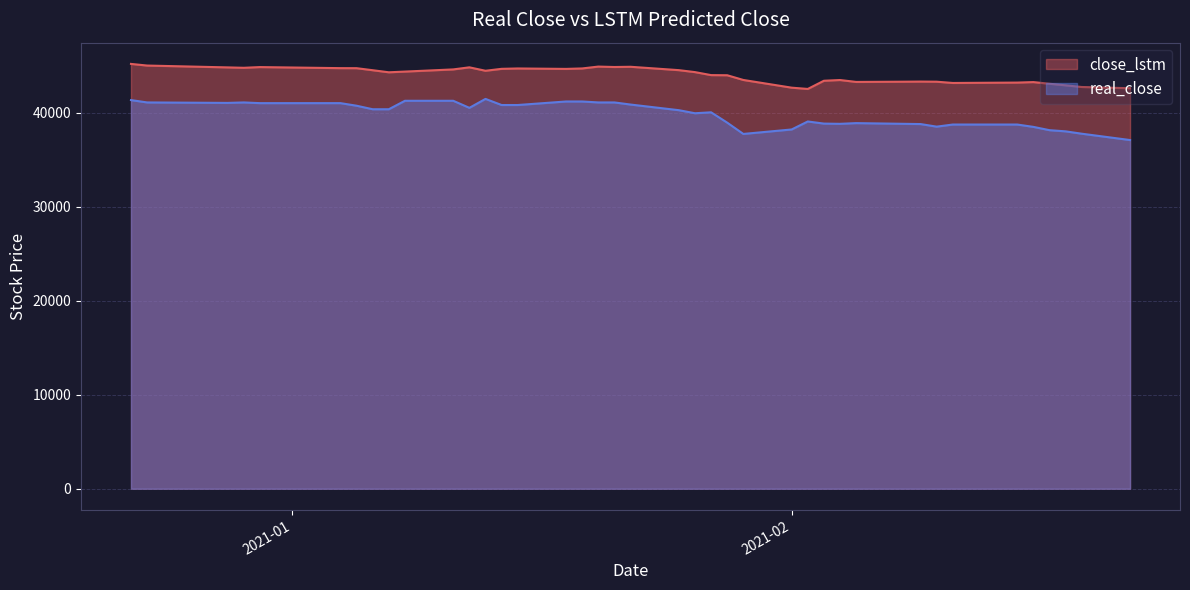

What is the difference between the maximum and minimum values in the close_lstm series?

2662.1